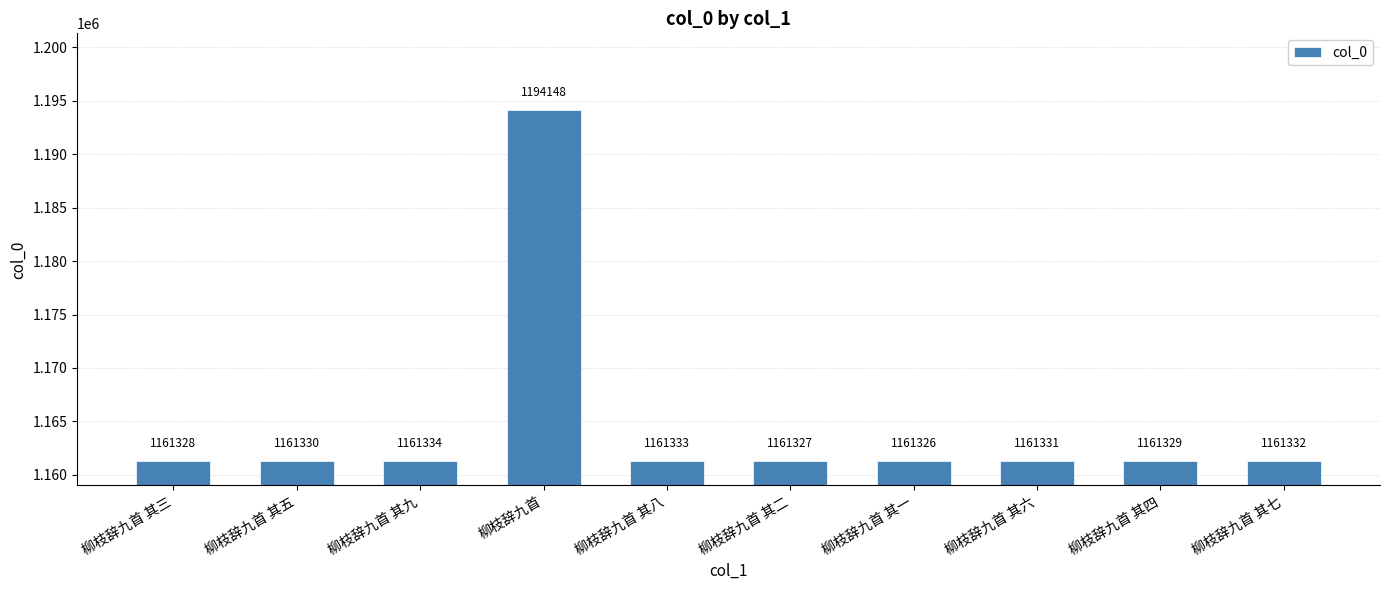

The value at 柳枝辞九首 其四 is 1161329. True or false?

True